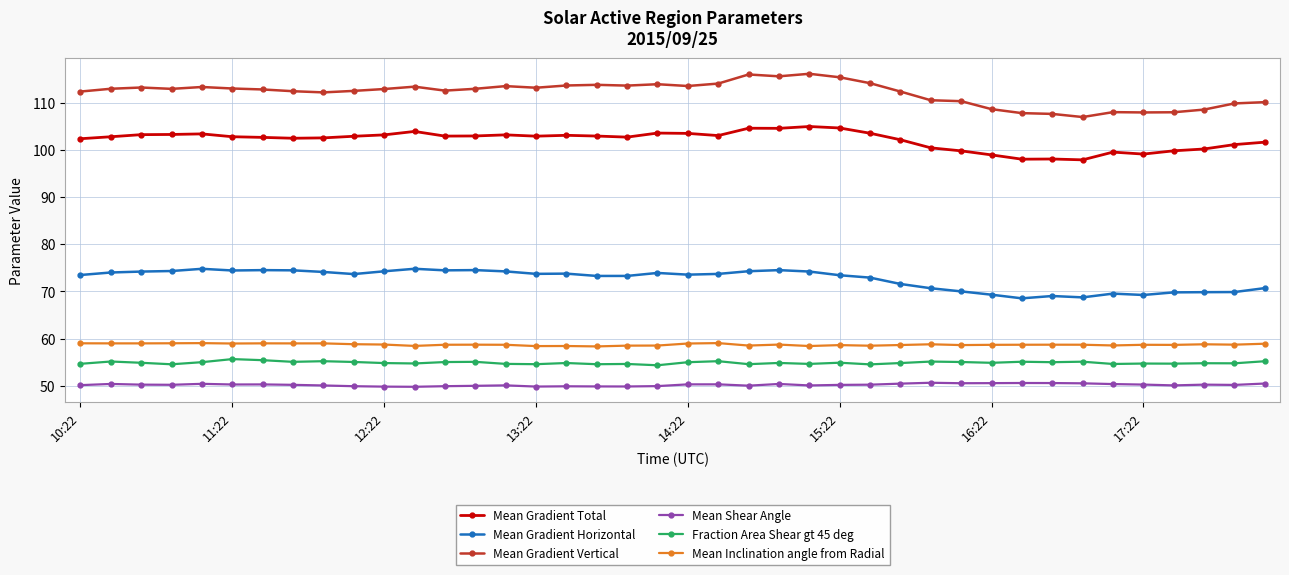

What are all the series names shown in the legend?

Mean Gradient Total, Mean Gradient Horizontal, Mean Gradient Vertical, Mean Shear Angle, Fraction Area Shear gt 45 deg, Mean Inclination angle from Radial